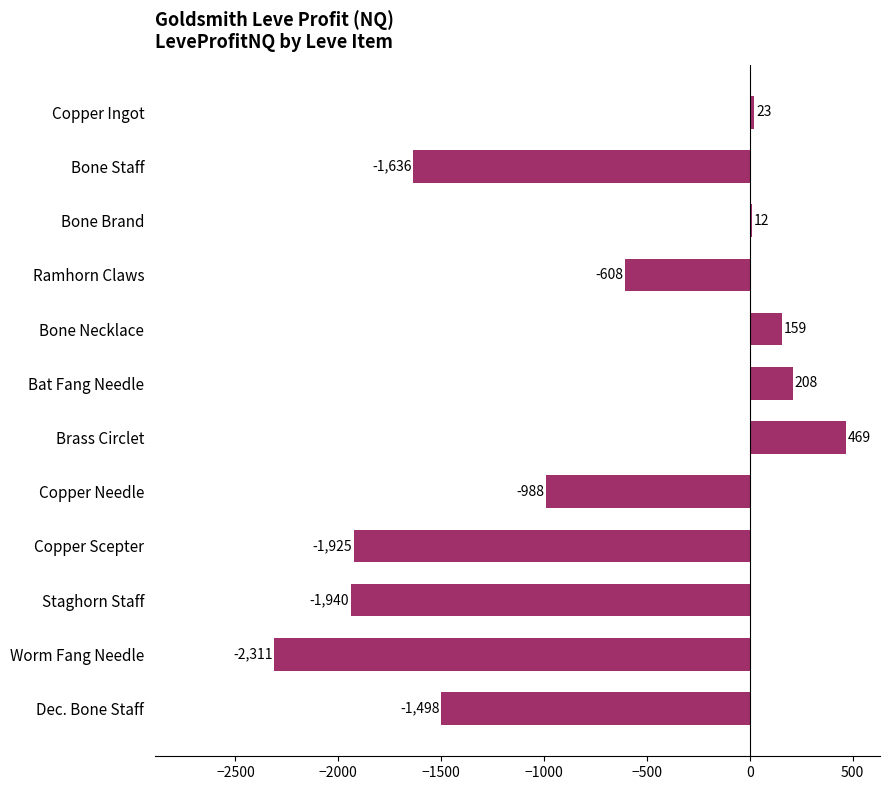

True or false: the data shows 469.0 at Brass Circlet.

True